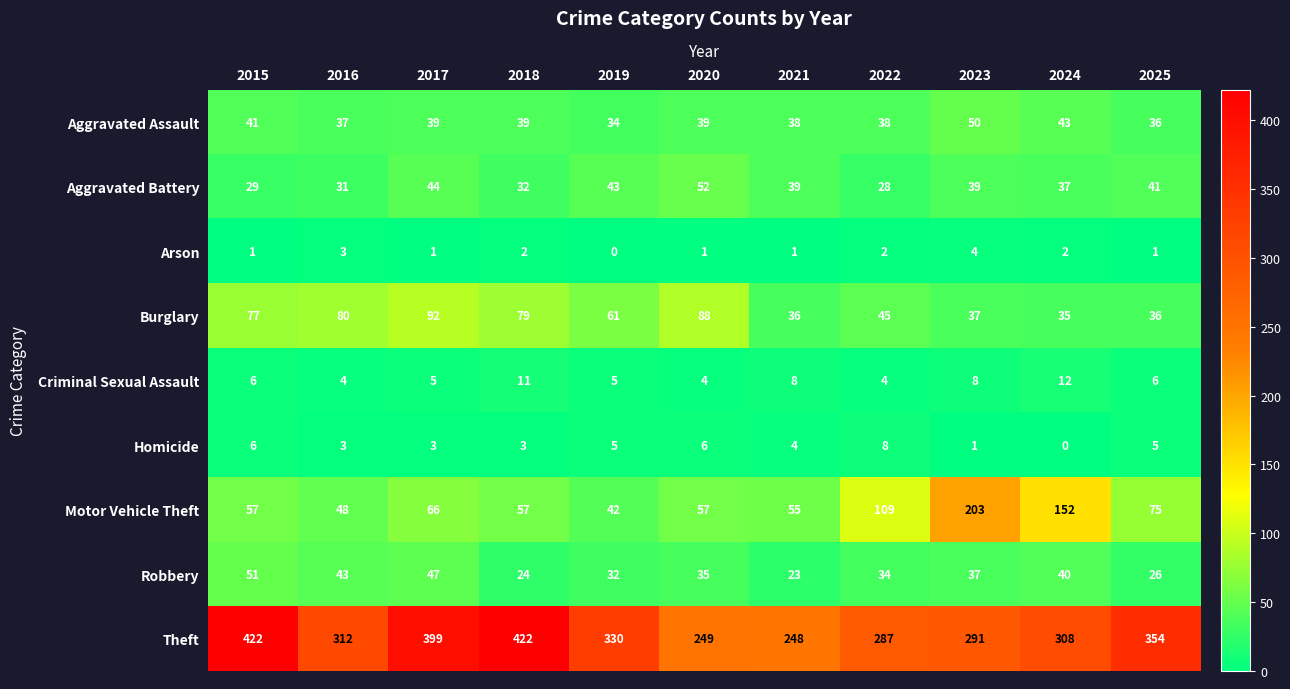

What is the difference between the highest and lowest values at 2024?

308